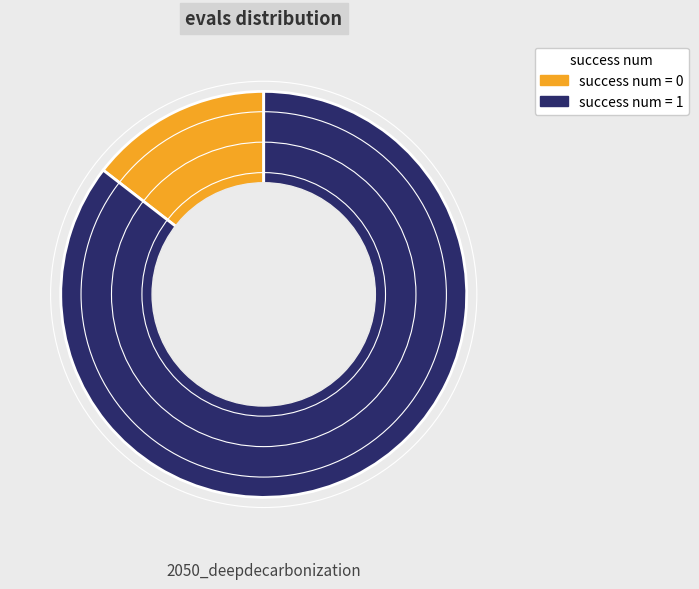

How many segments does this pie chart have?

2